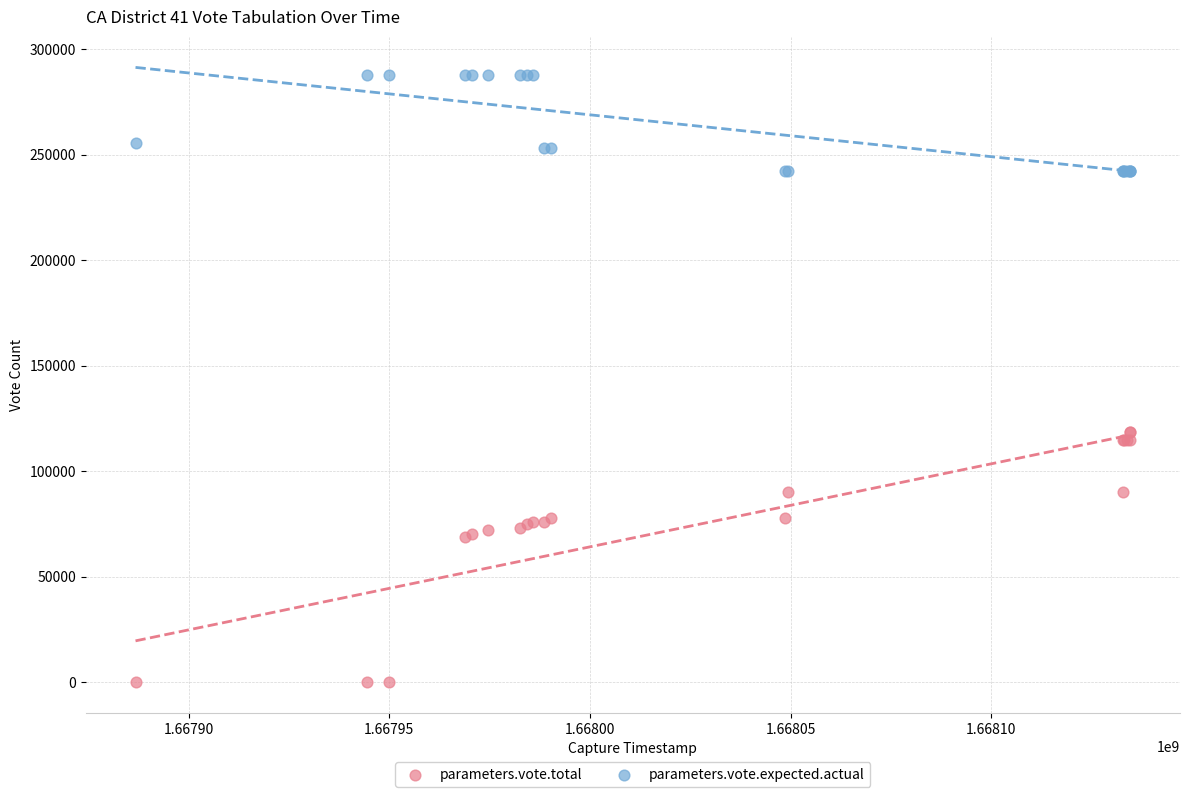

Which series reaches the maximum Y coordinate?

parameters.vote.expected.actual